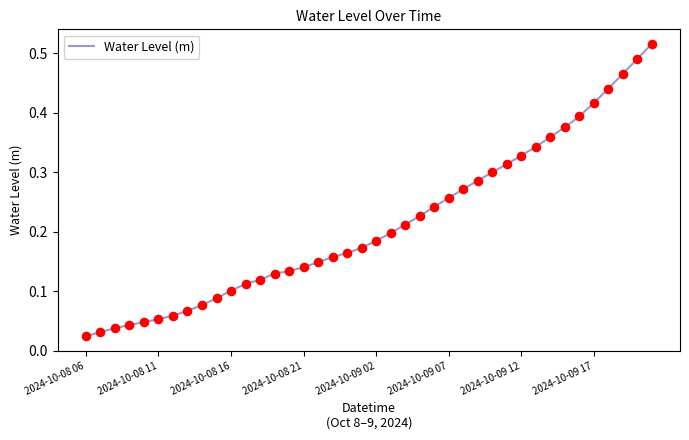

How many lines are shown in the chart?

1